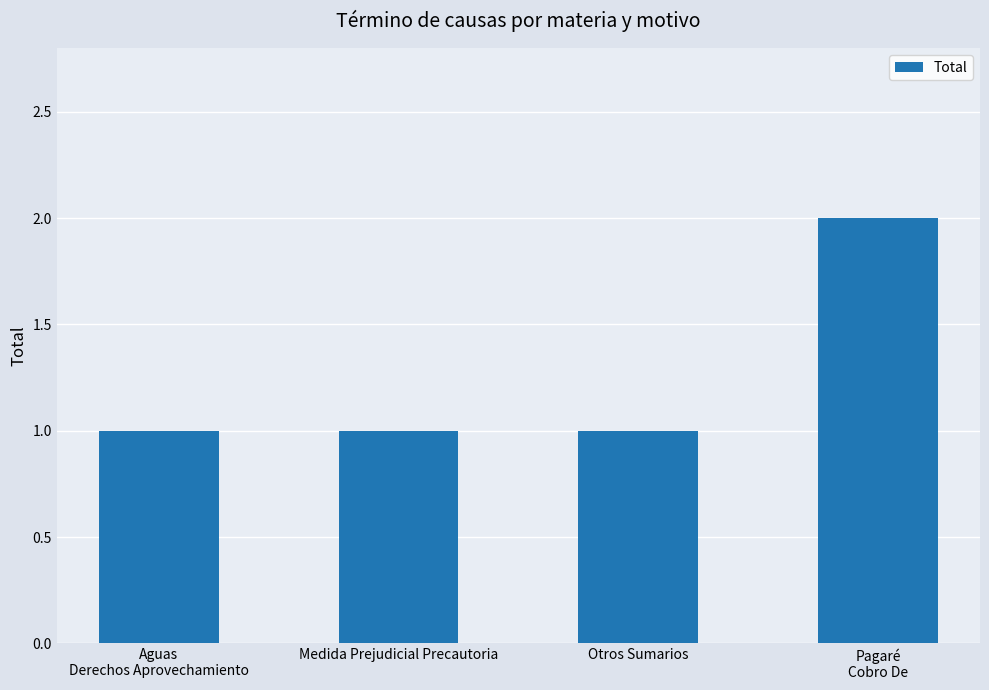

What is the label of the 4th bar from the left?

Pagaré
Cobro De